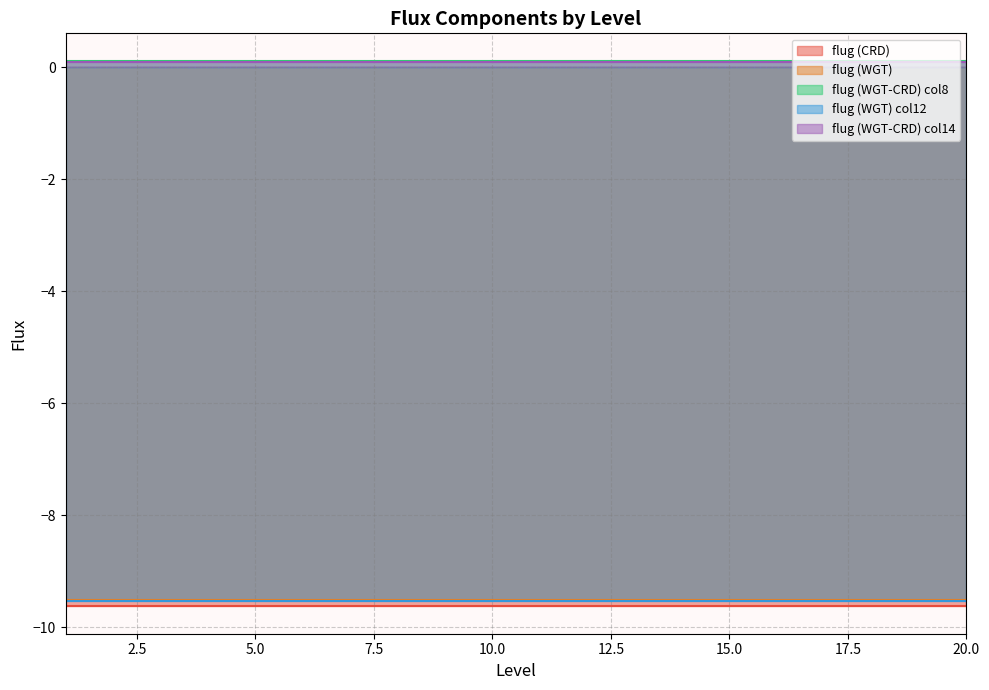

Which series has the largest total across all categories?

flug (WGT-CRD) col8